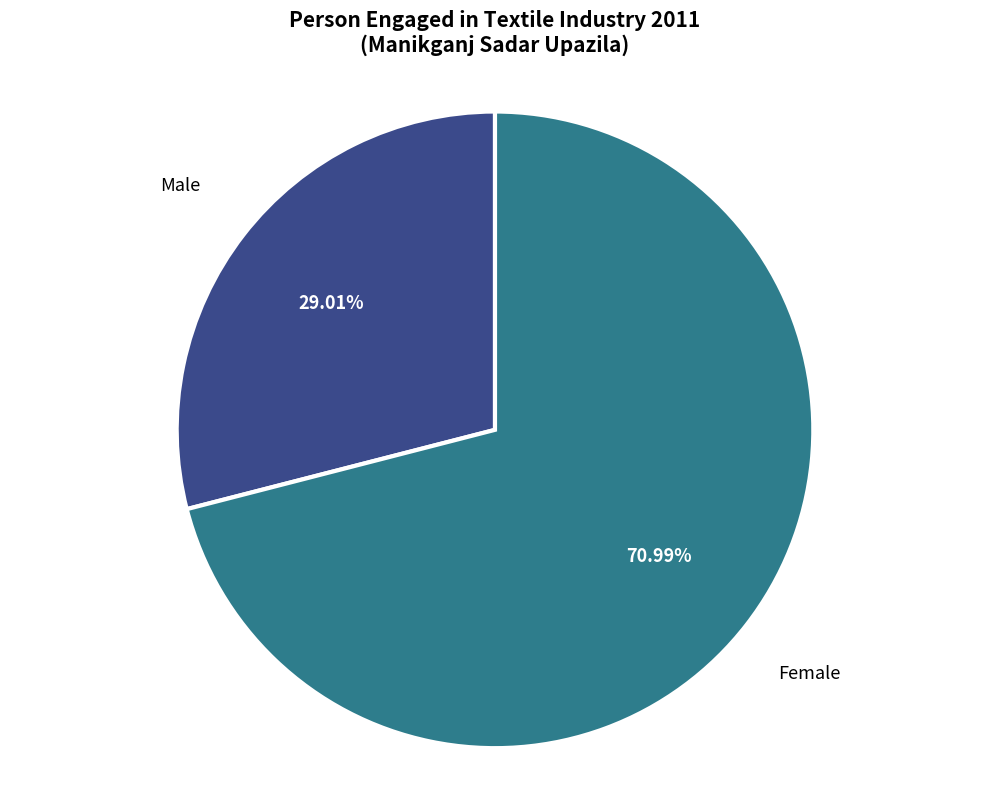

What is the largest slice in the pie chart?

Female